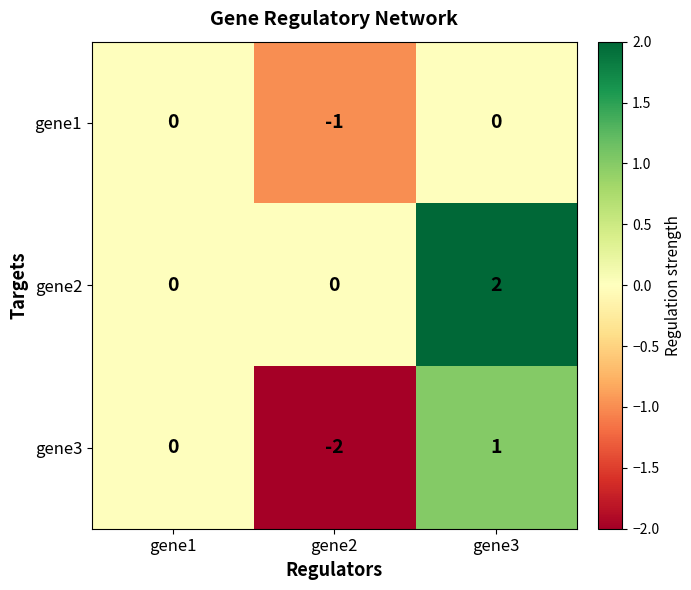

What is the difference between the gene3 values at gene3 and gene2?

3